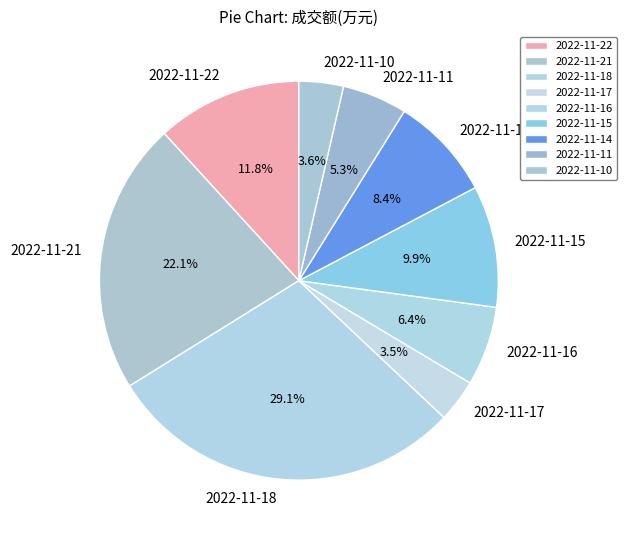

Is 2022-11-15 the majority of the pie?

No